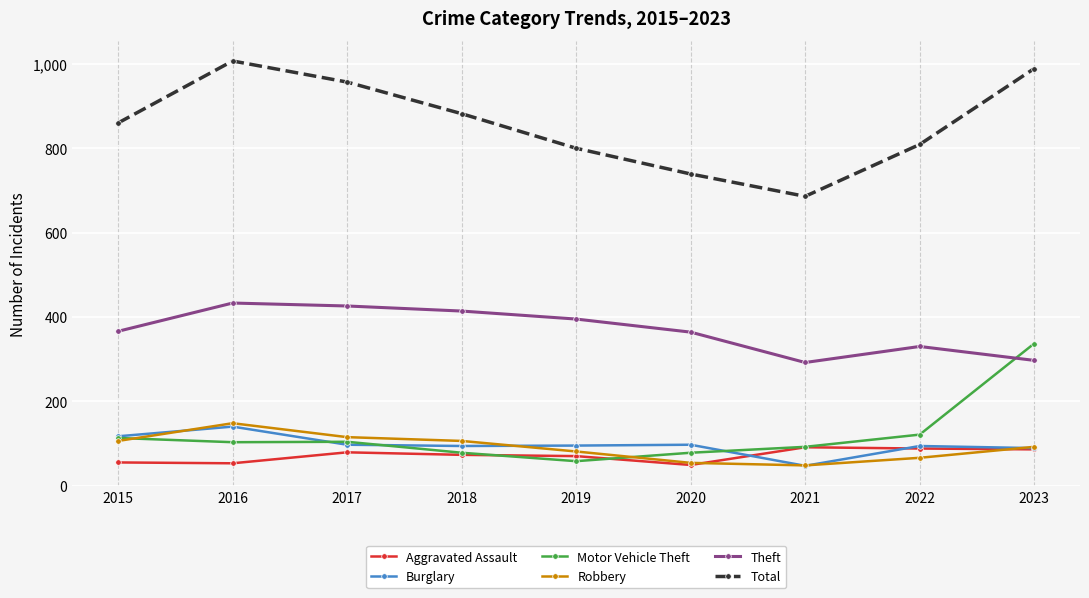

Which series has the widest spread of values?

Total